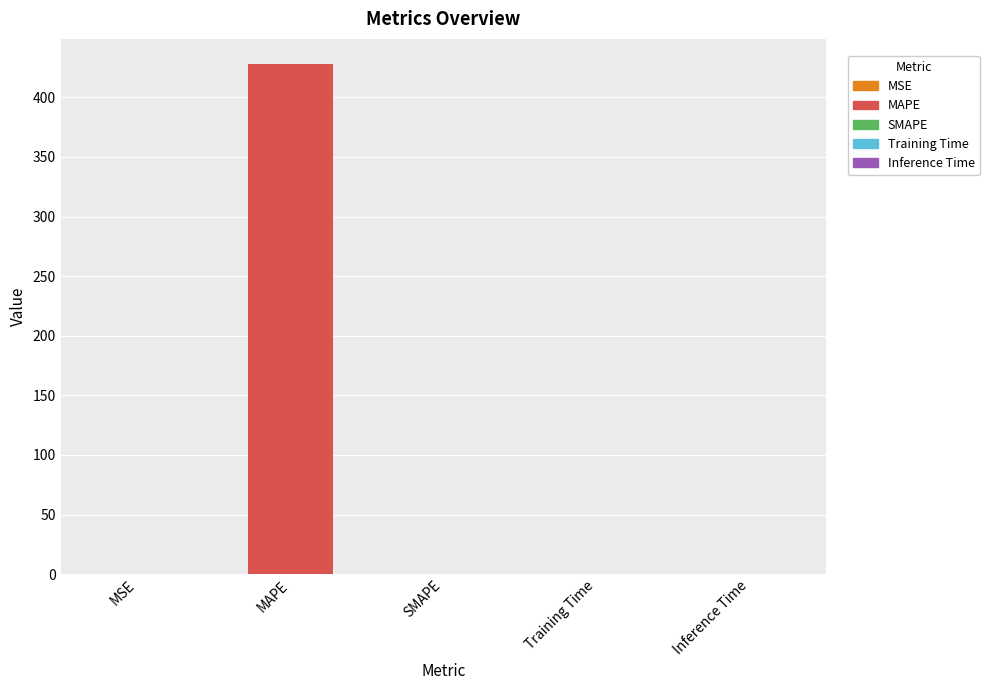

What is the average value?

85.5